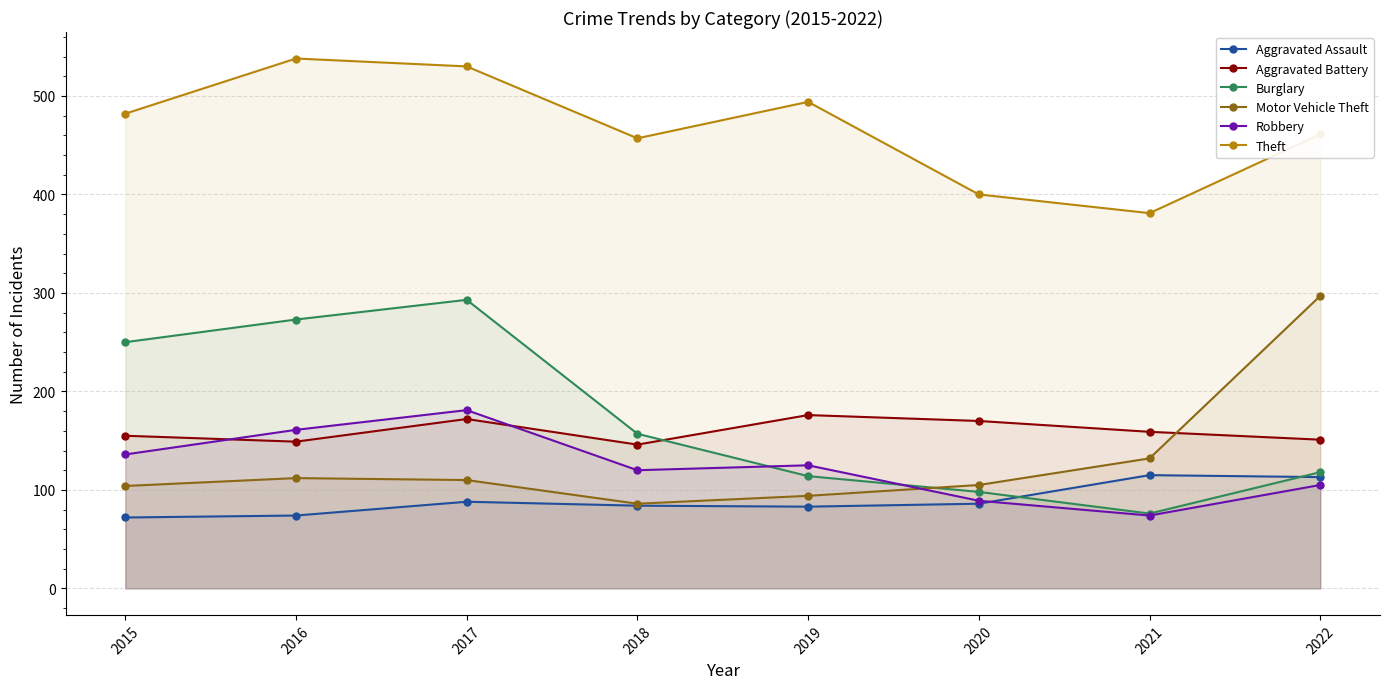

What is the greatest value displayed?

538